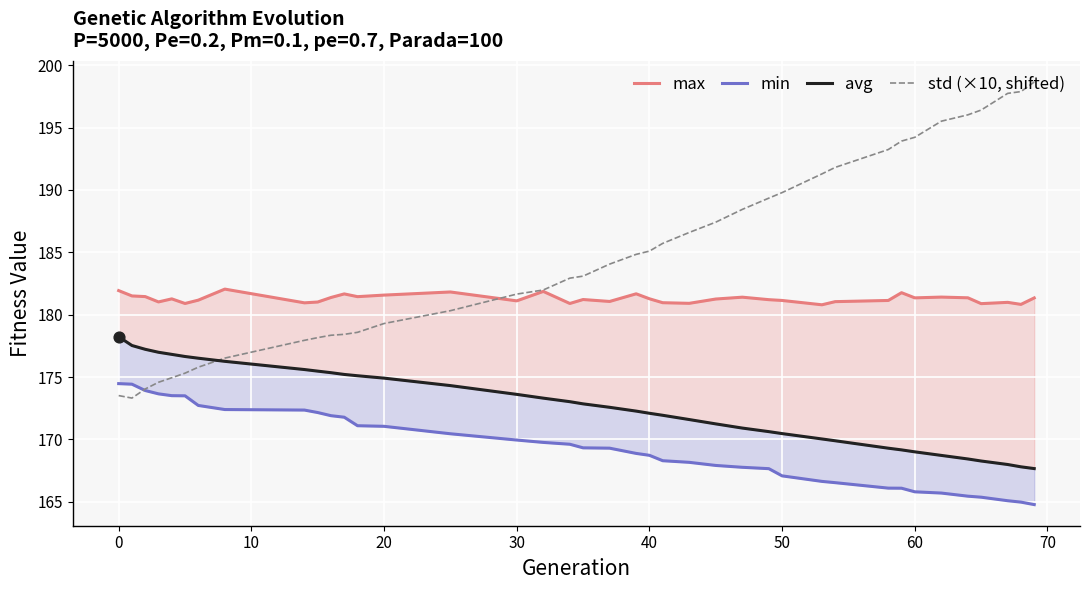

At how many categories does at least one series exceed 184?

20